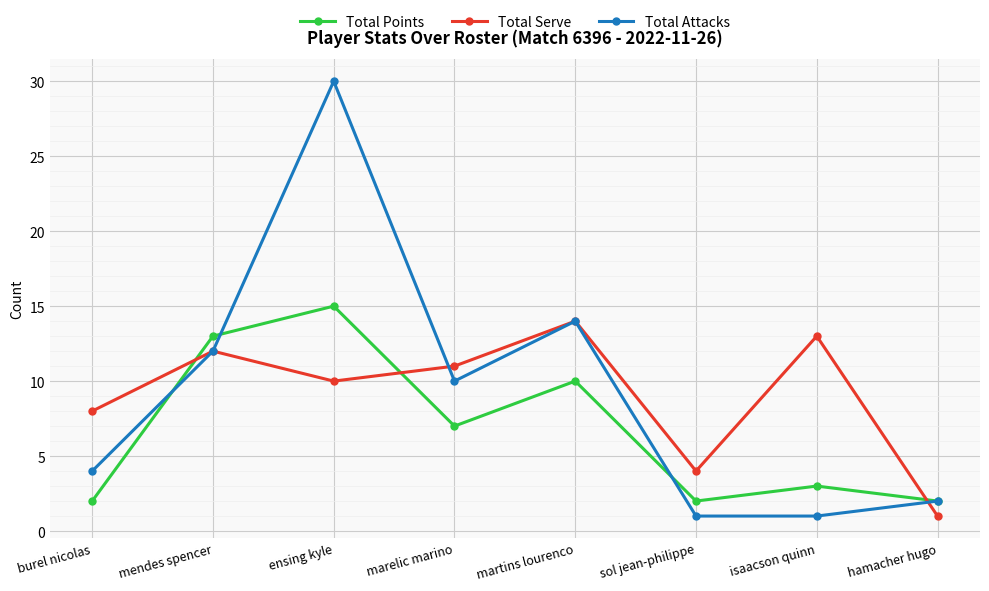

Is the value of Total Attacks at mendes spencer greater than the value of Total Points at ensing kyle?

No